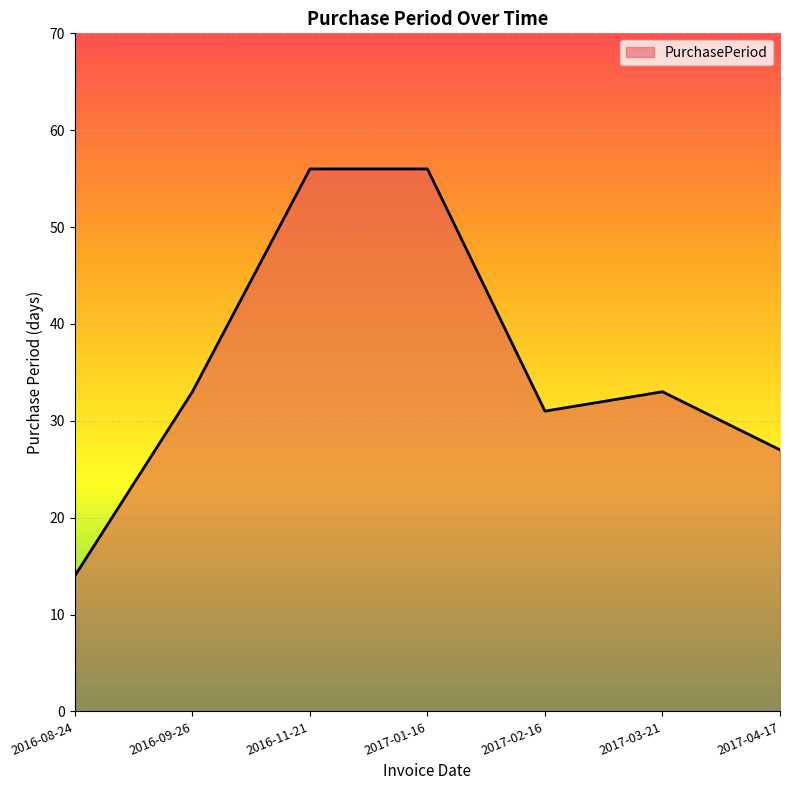

What position from the right is 2016-08-24?

7